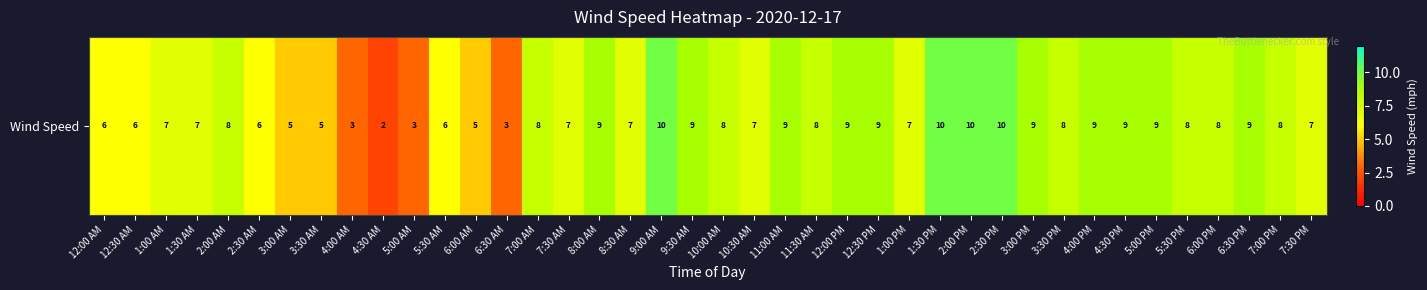

List the labels in order of value, largest first.

9:00 AM, 1:30 PM, 2:00 PM, 2:30 PM, 8:00 AM, 9:30 AM, 11:00 AM, 12:00 PM, 12:30 PM, 3:00 PM, 4:00 PM, 4:30 PM, 5:00 PM, 6:30 PM, 2:00 AM, 7:00 AM, 10:00 AM, 11:30 AM, 3:30 PM, 5:30 PM, 6:00 PM, 7:00 PM, 1:00 AM, 1:30 AM, 7:30 AM, 8:30 AM, 10:30 AM, 1:00 PM, 7:30 PM, 12:00 AM, 12:30 AM, 2:30 AM, 5:30 AM, 3:00 AM, 3:30 AM, 6:00 AM, 4:00 AM, 5:00 AM, 6:30 AM, 4:30 AM